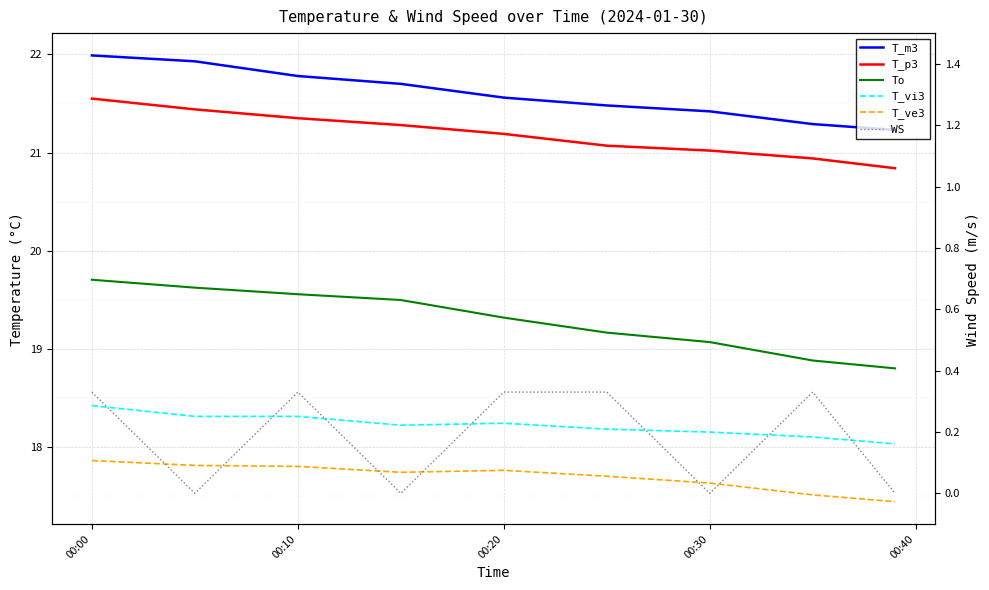

Which series changed the most between 00:20 and 00:30?

WS